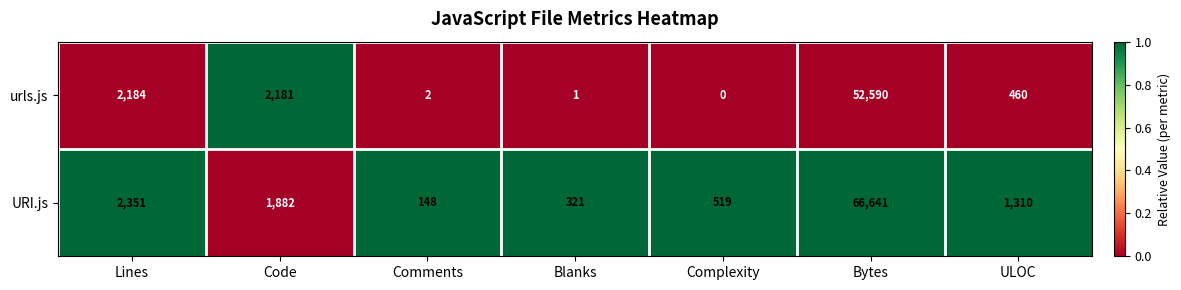

The URI.js series shows 1882 at Code. True or false?

True